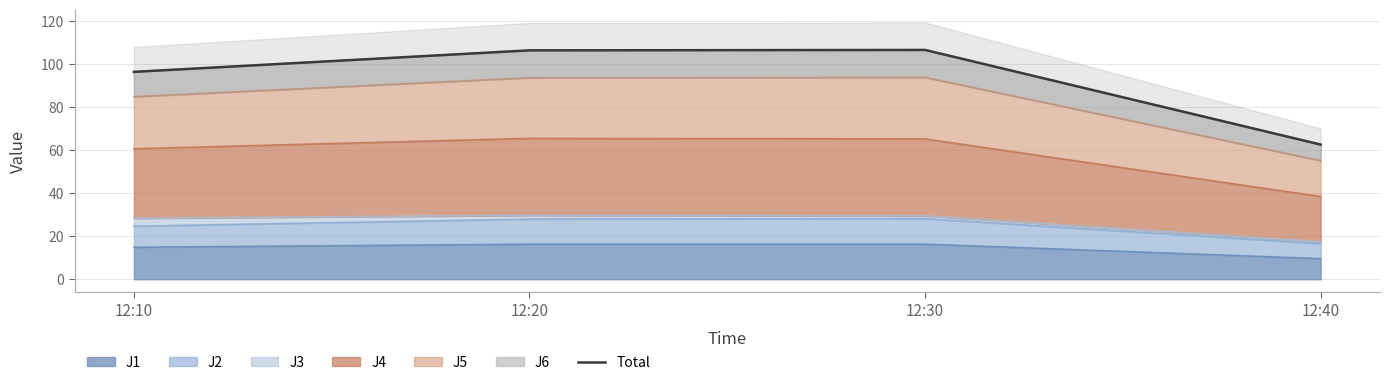

Which has a higher value, 12:40 or 12:20?

12:20